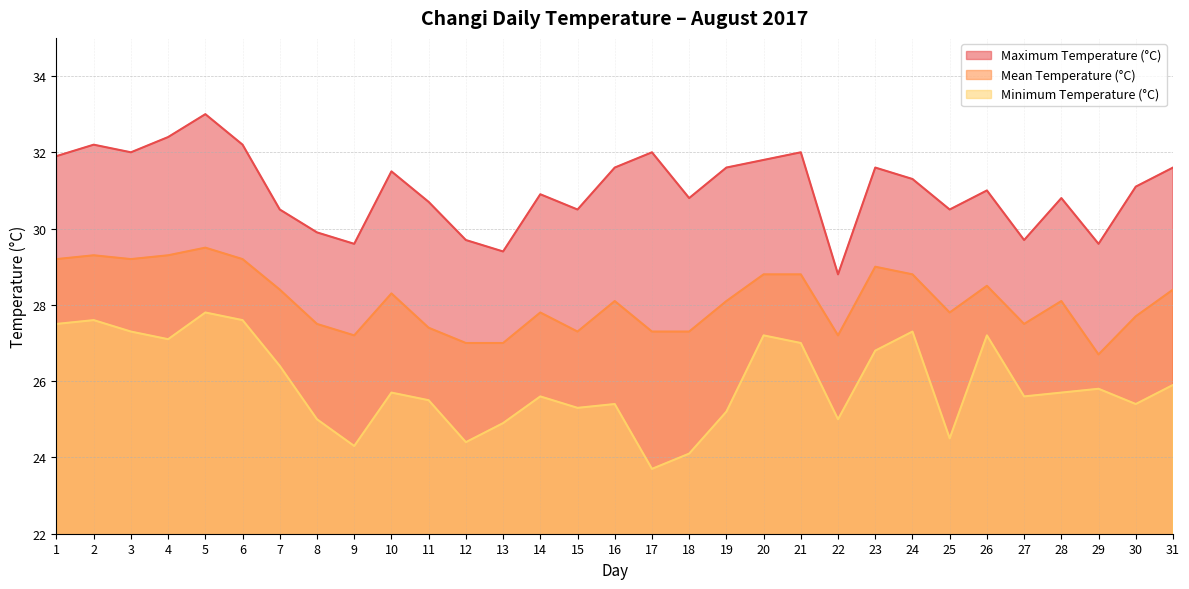

Where is the first local maximum for Mean Temperature (°C)?

2